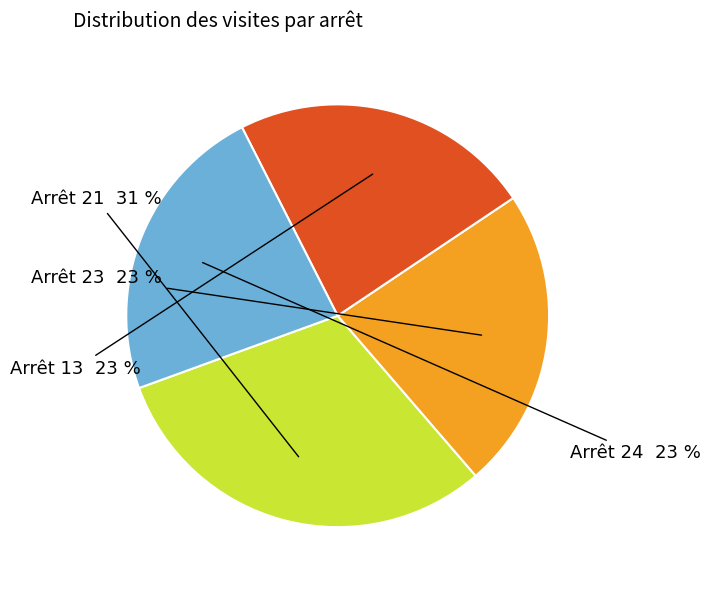

How many slices are in this pie chart?

4